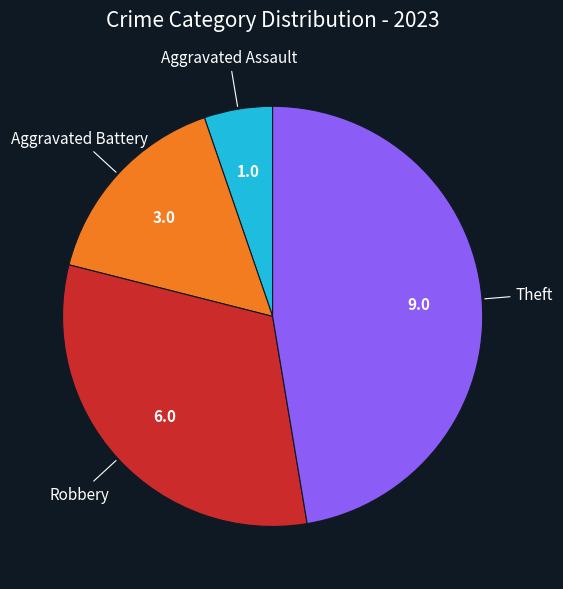

Which has a higher value, Aggravated Assault or Theft?

Theft